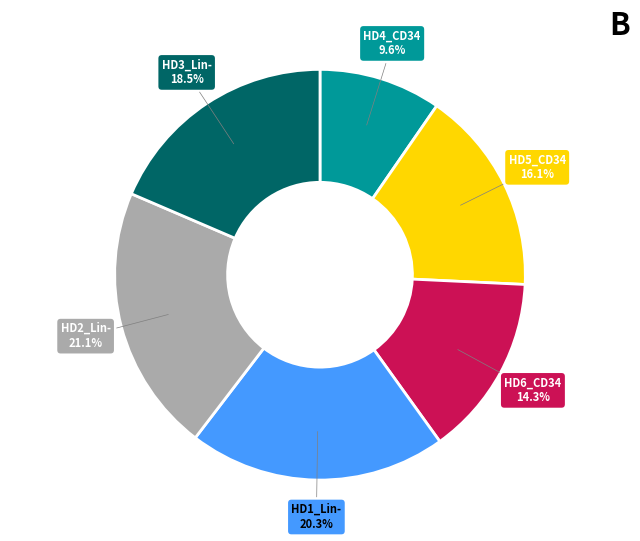

The HD5_CD34 slice represents 16% of the pie. True or false?

True